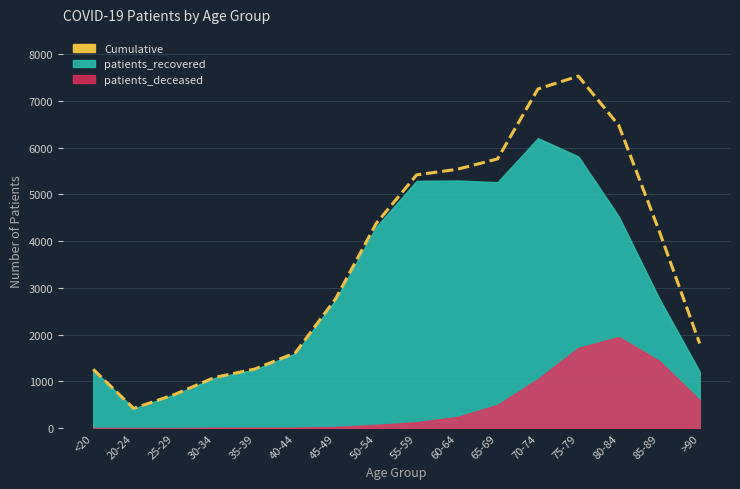

What is the difference between the maximum and second lowest values?

6815